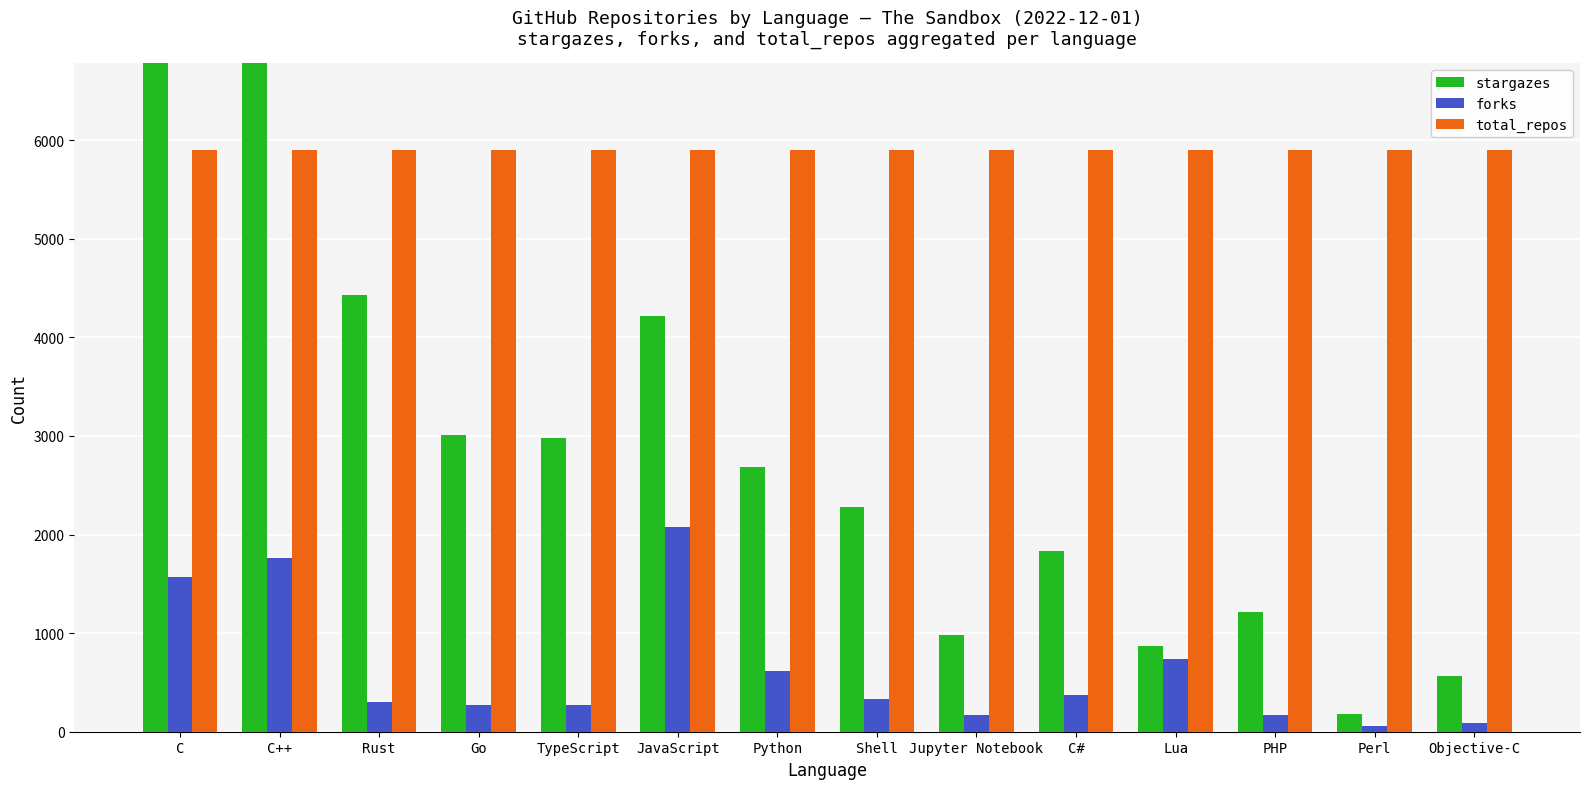

What is the average value of the stargazes series?

3226